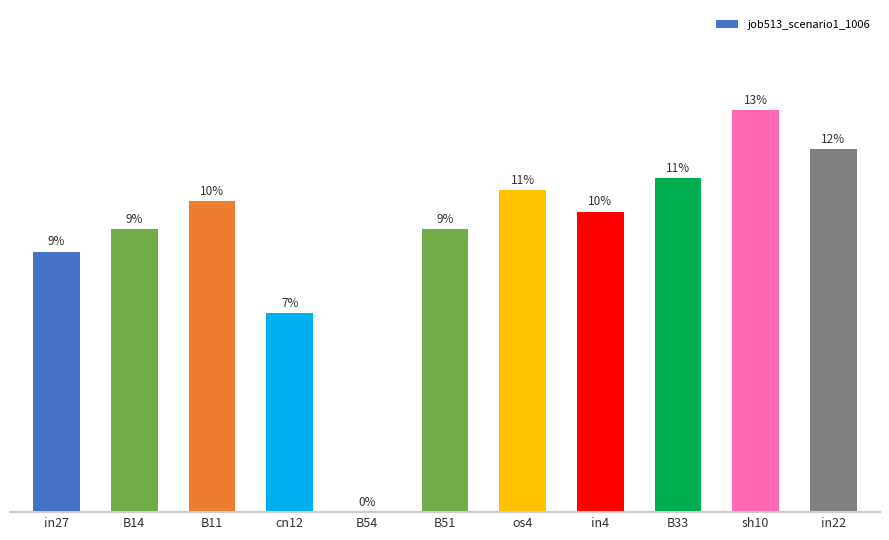

True or false: the data shows 0.1 at cn12.

False